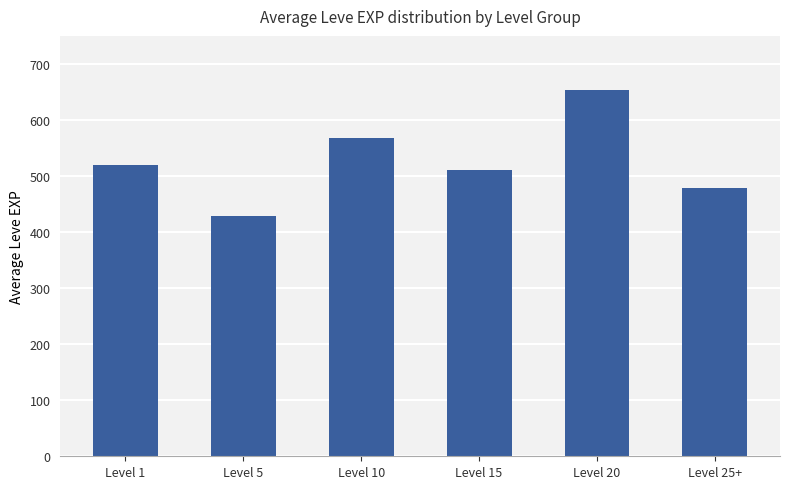

Reading left to right, list all the values displayed in this chart.

520	428	568	510	653	478